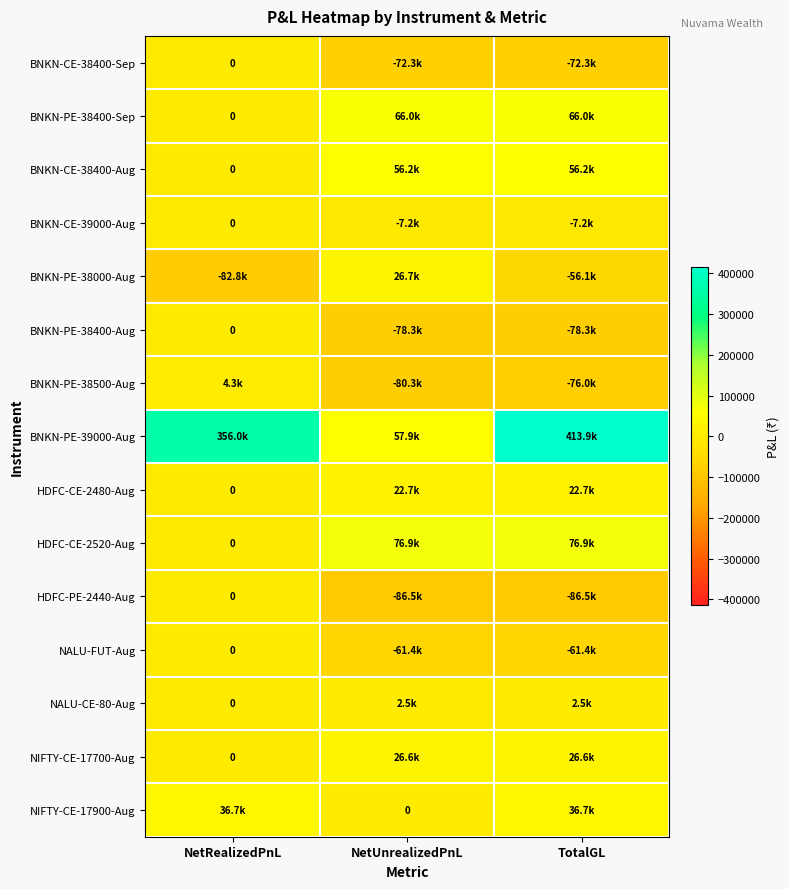

True or false: HDFC-CE-2480-Aug has a value of 22687.2 at TotalGL.

True